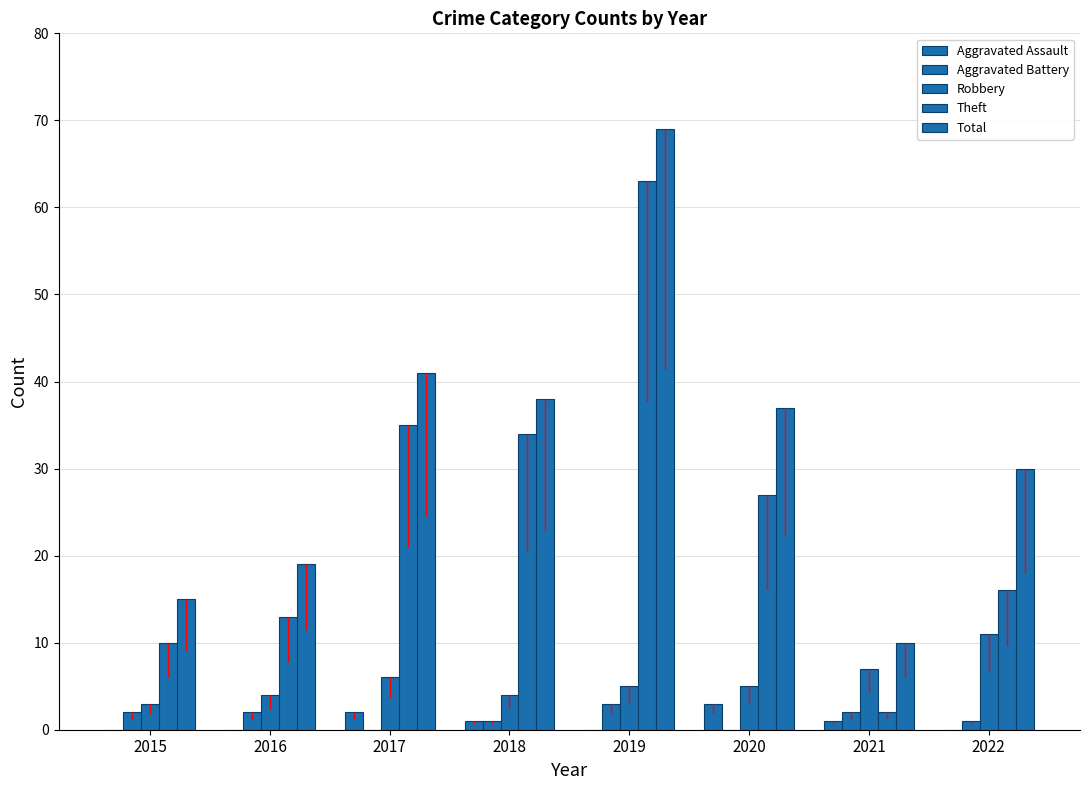

What is the sum of all Aggravated Assault values?

7